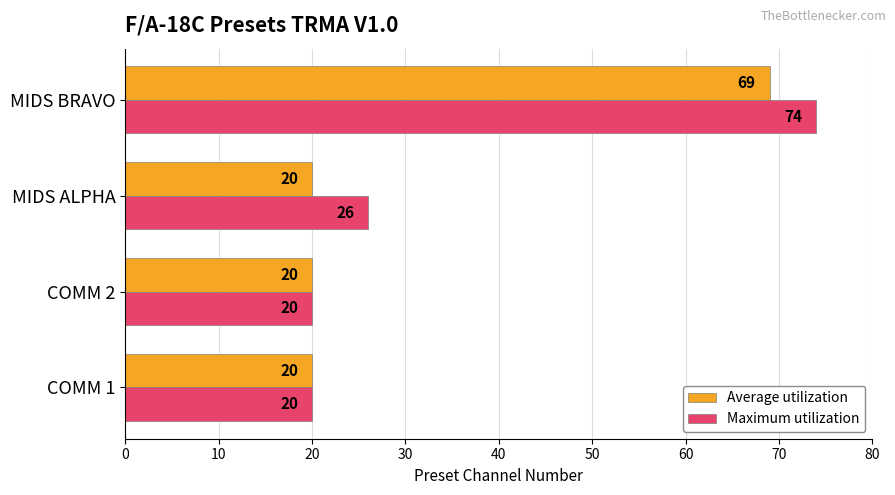

What is the sum of the Maximum utilization values at COMM 2 and MIDS BRAVO?

94